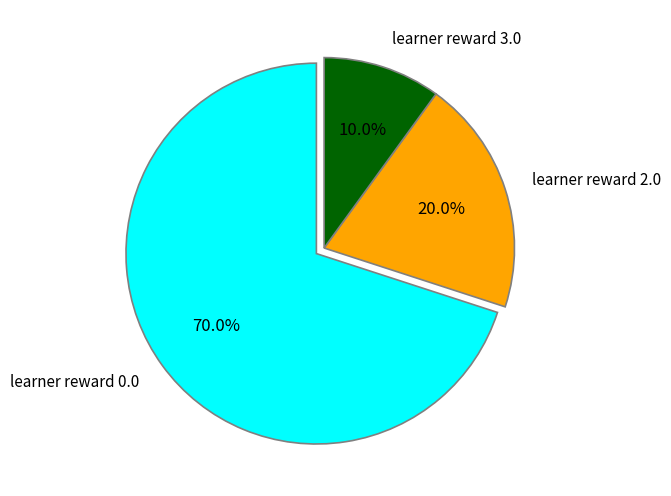

How much of the chart is everything except learner reward 3.0?

90.0%